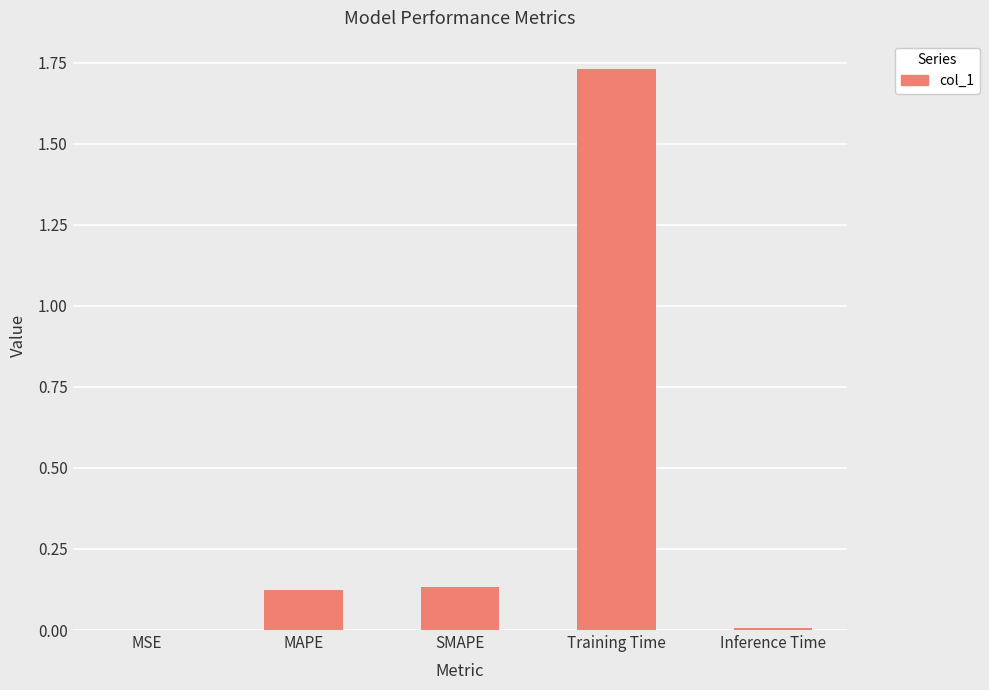

What is the sum of the values at SMAPE and MAPE?

0.3